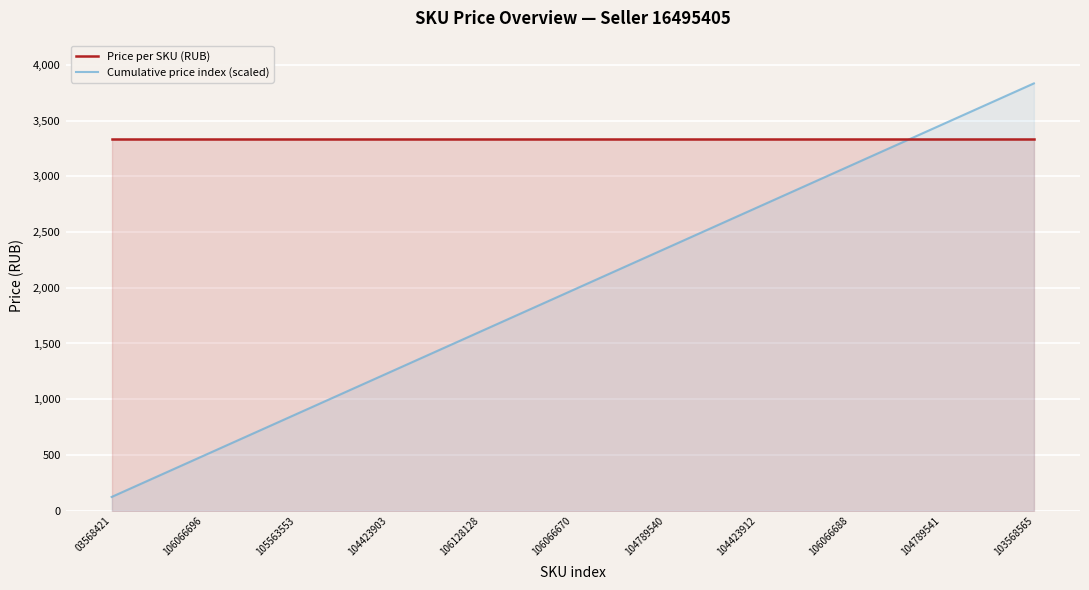

How many lines are shown in the chart?

2